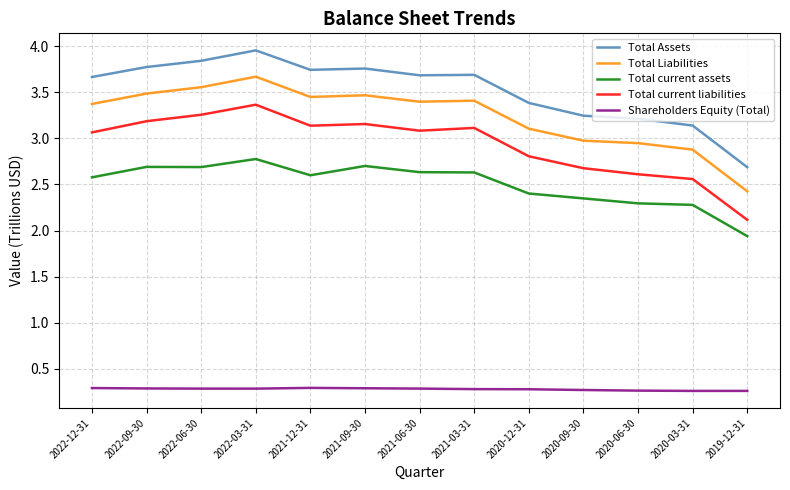

Which series has the largest total across all categories?

Total Assets